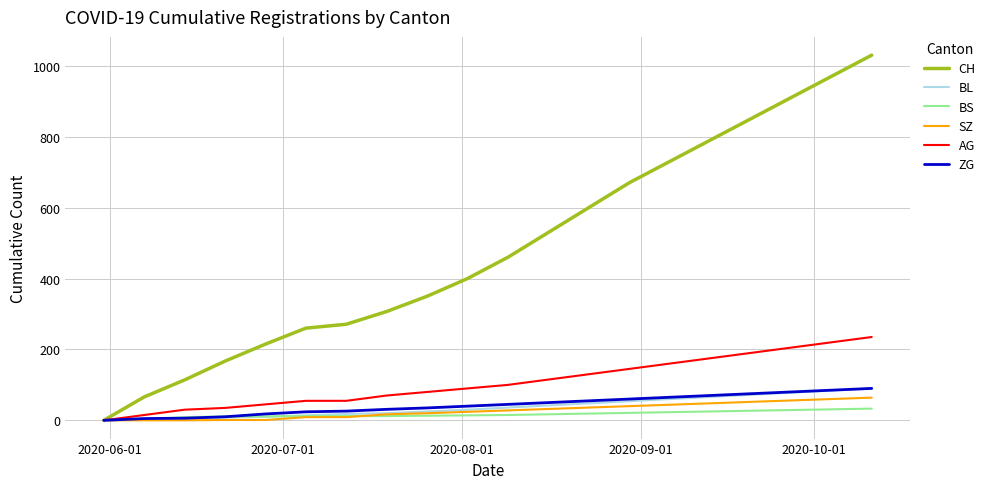

What is the maximum value shown in the chart?

1030